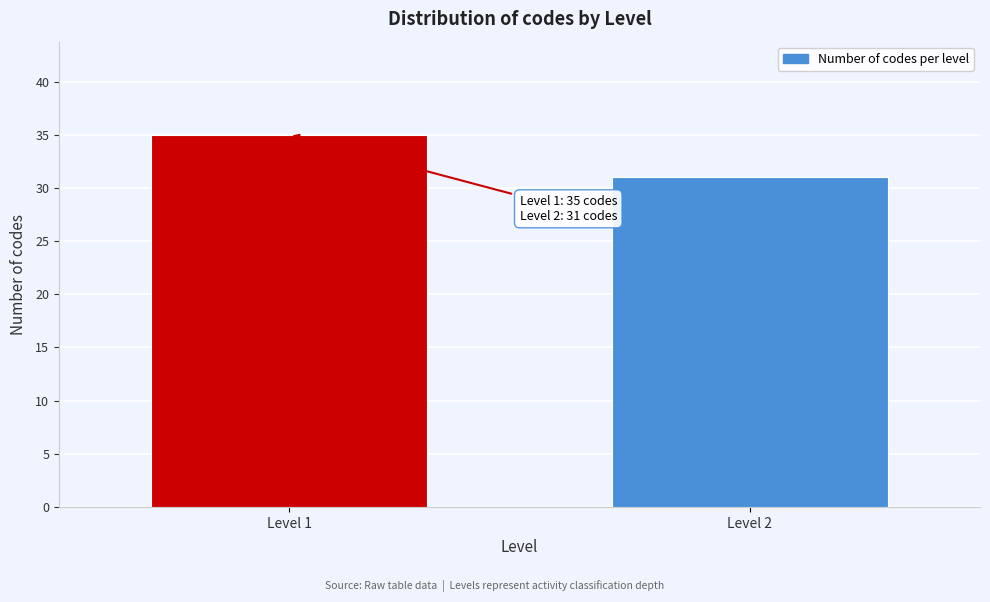

Reading left to right, extract all data points from this chart.

35	31